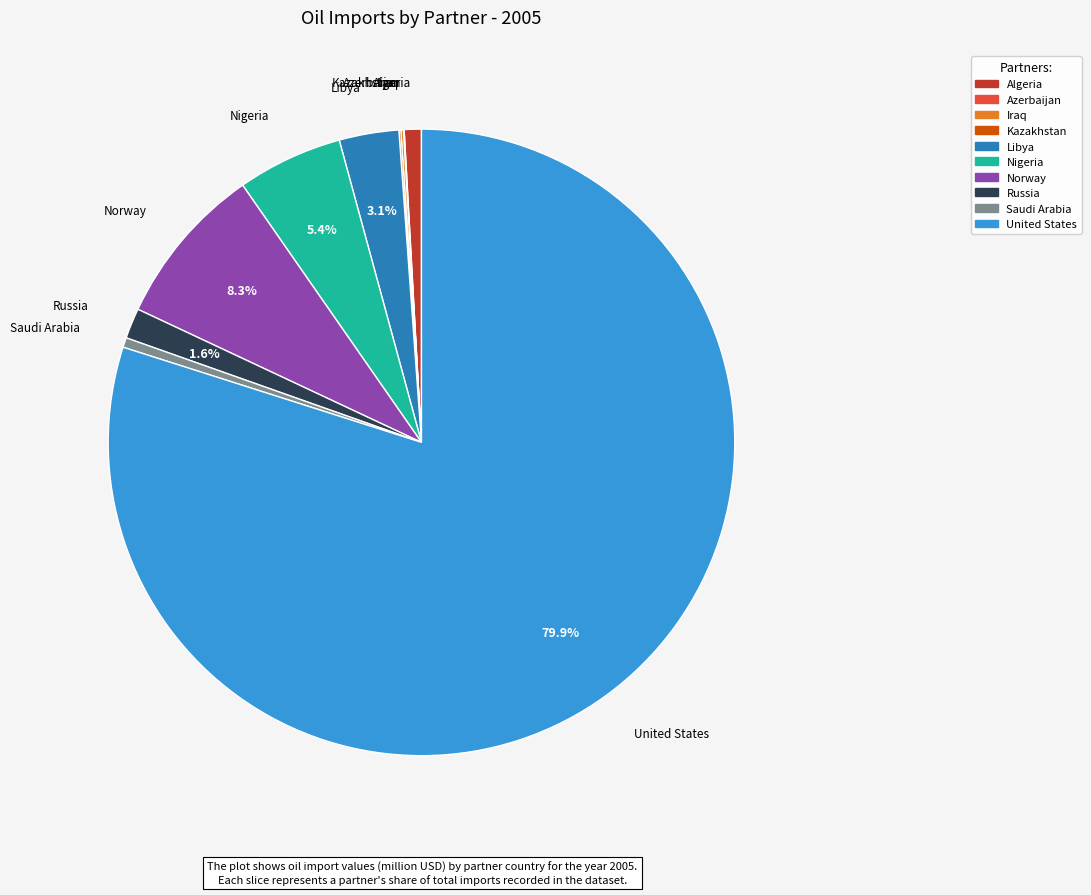

How much of the chart is everything except Libya?

96.9%